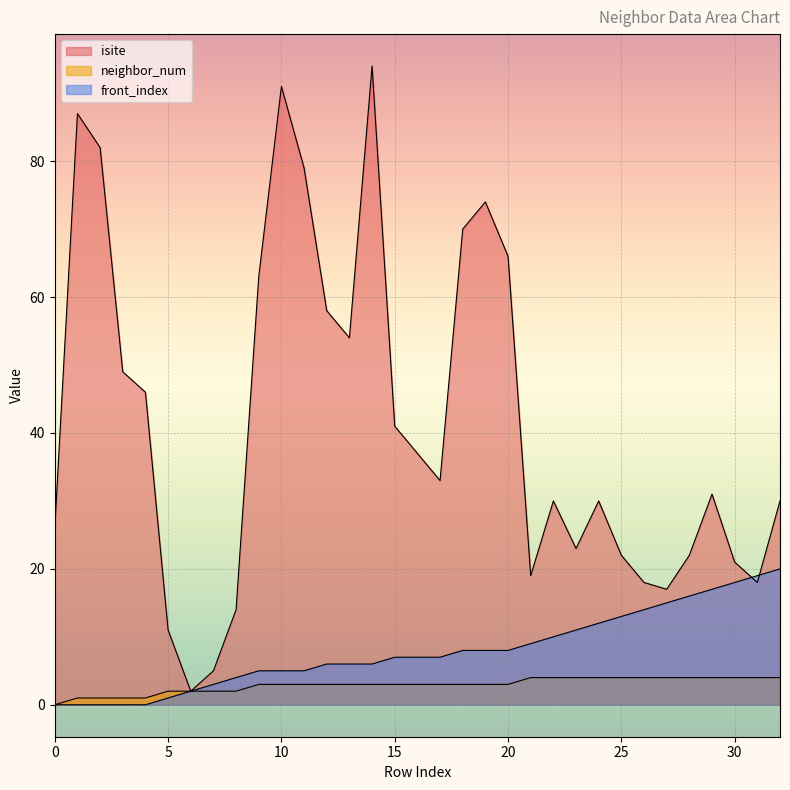

Does the chart display data point markers on the line(s)?

No